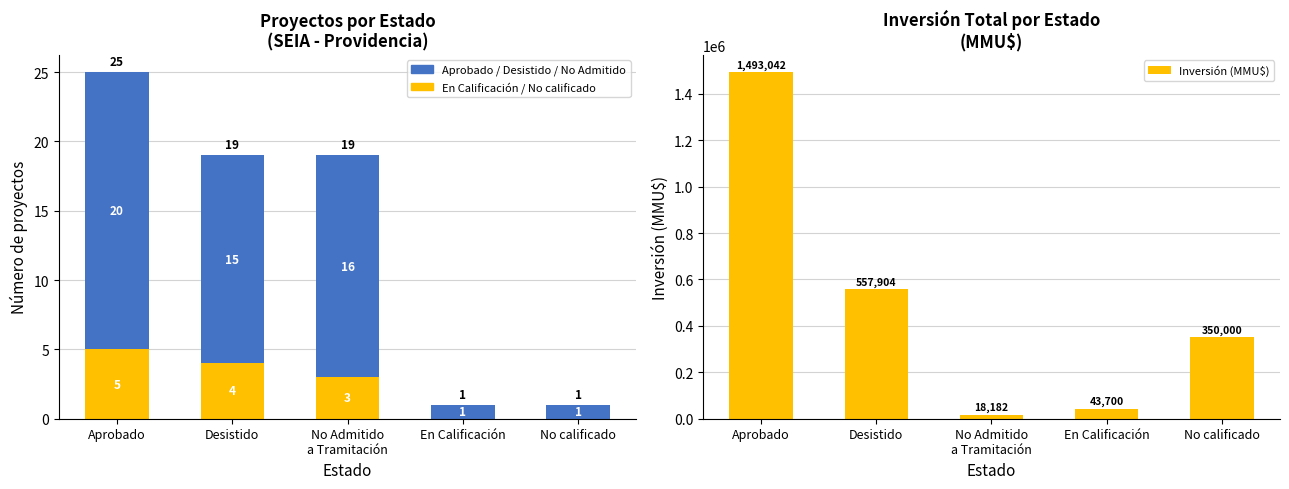

The Inversión (MMU$) series shows 728297 at Desistido. True or false?

False